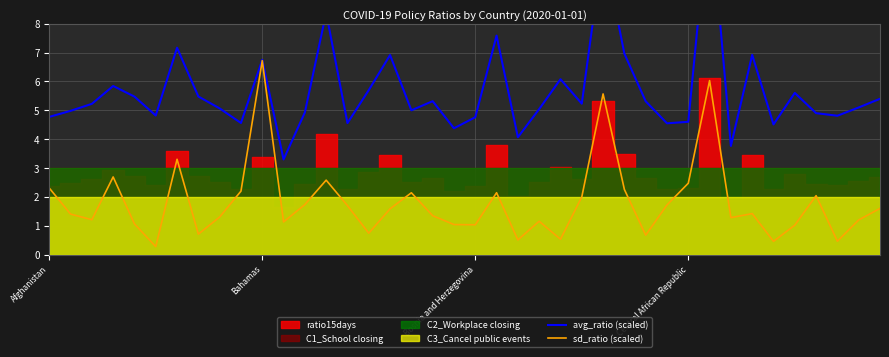

What is the sum of all avg_ratio (scaled) values?

226.7